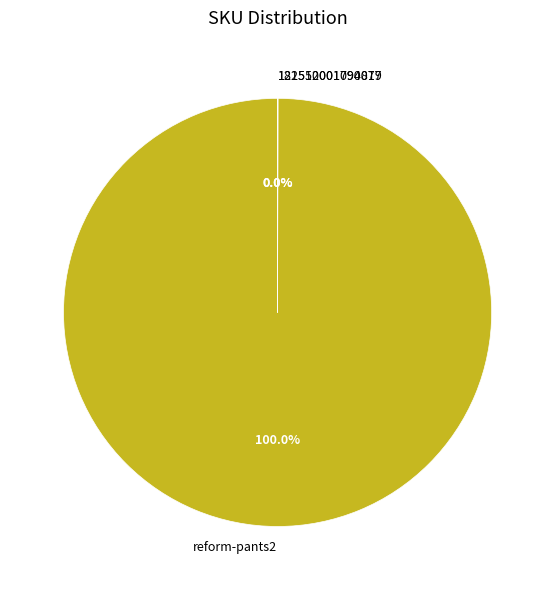

Which category has the biggest portion of the pie?

reform-pants2